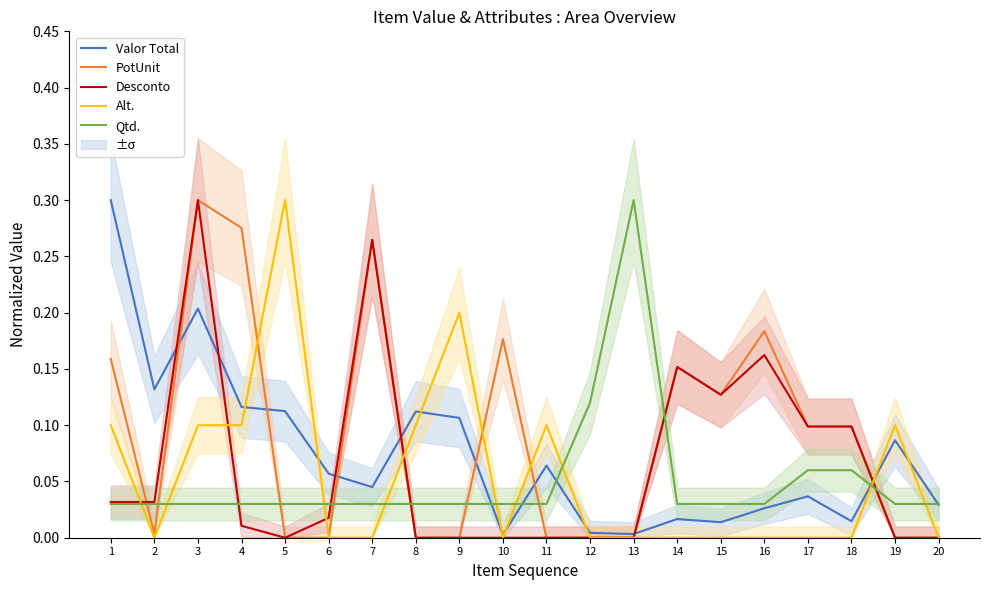

True or false: Valor Total and Alt. cross at least once.

True